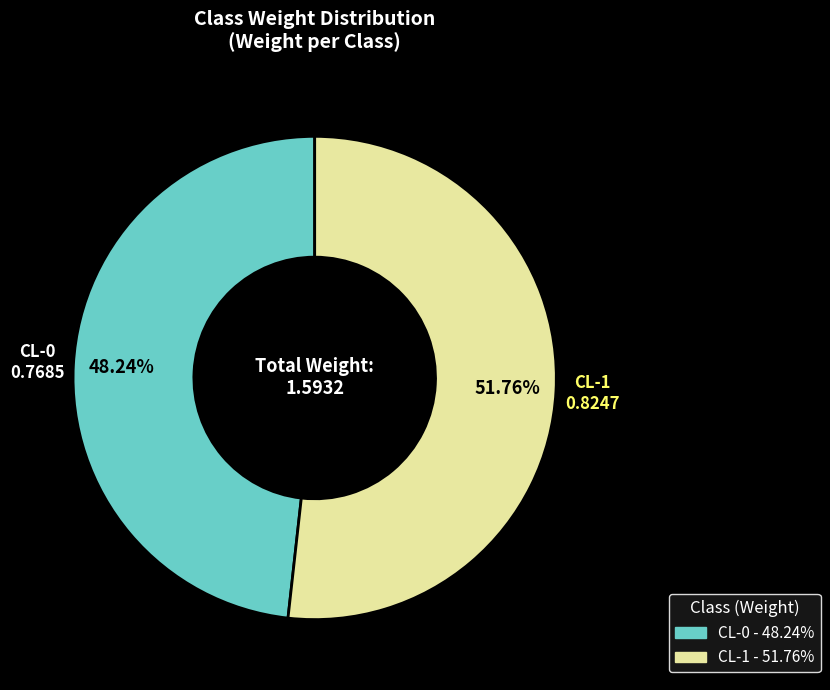

Which category has the biggest portion of the pie?

CL-1